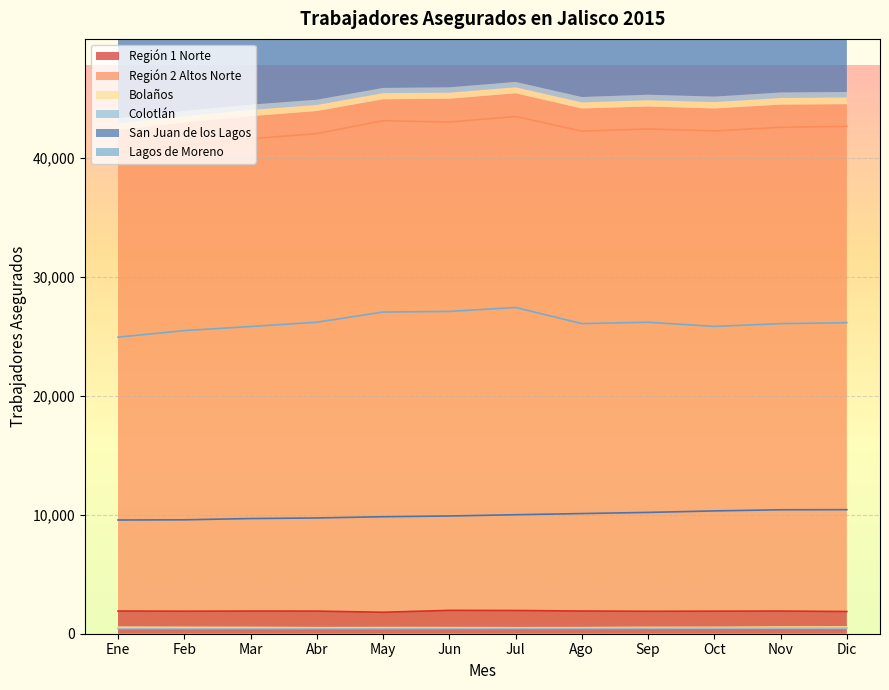

What is the average value of the Región 1 Norte series?

1899